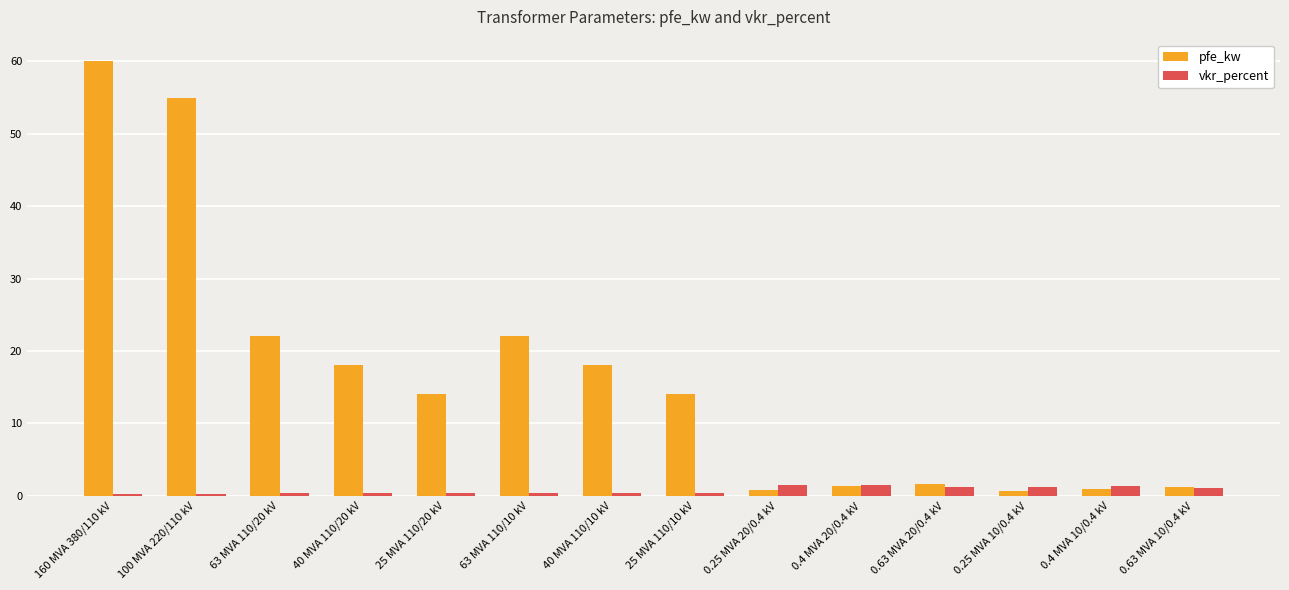

What is the sum of all vkr_percent values?

10.3